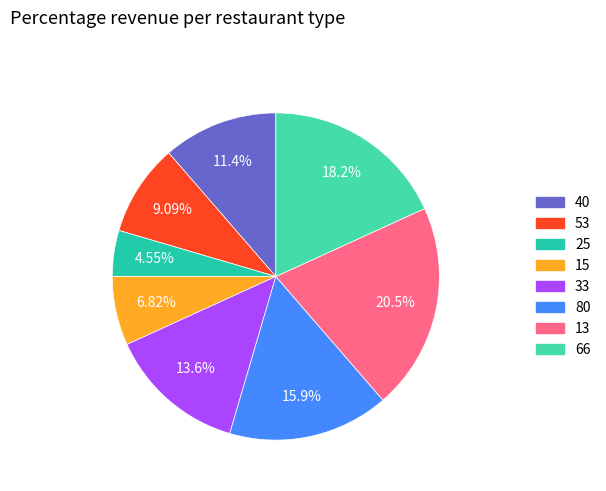

Is there any slice that represents more than half of the pie?

No